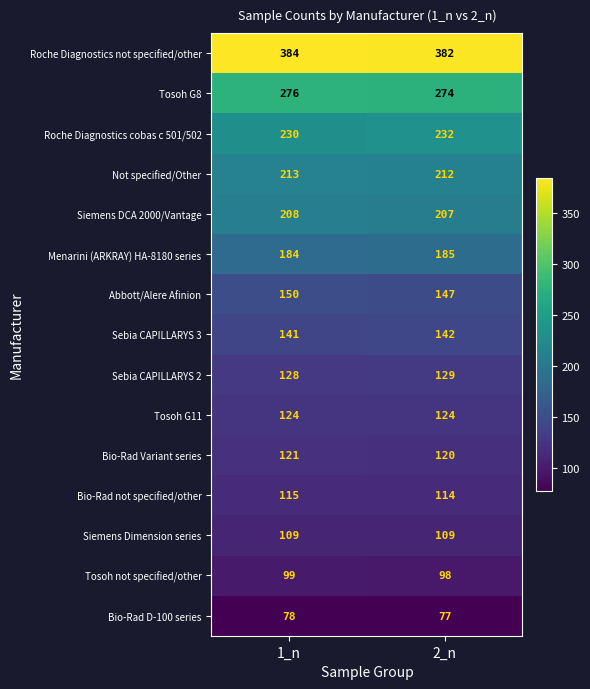

Which series has the largest range (max minus min)?

Abbott/Alere Afinion